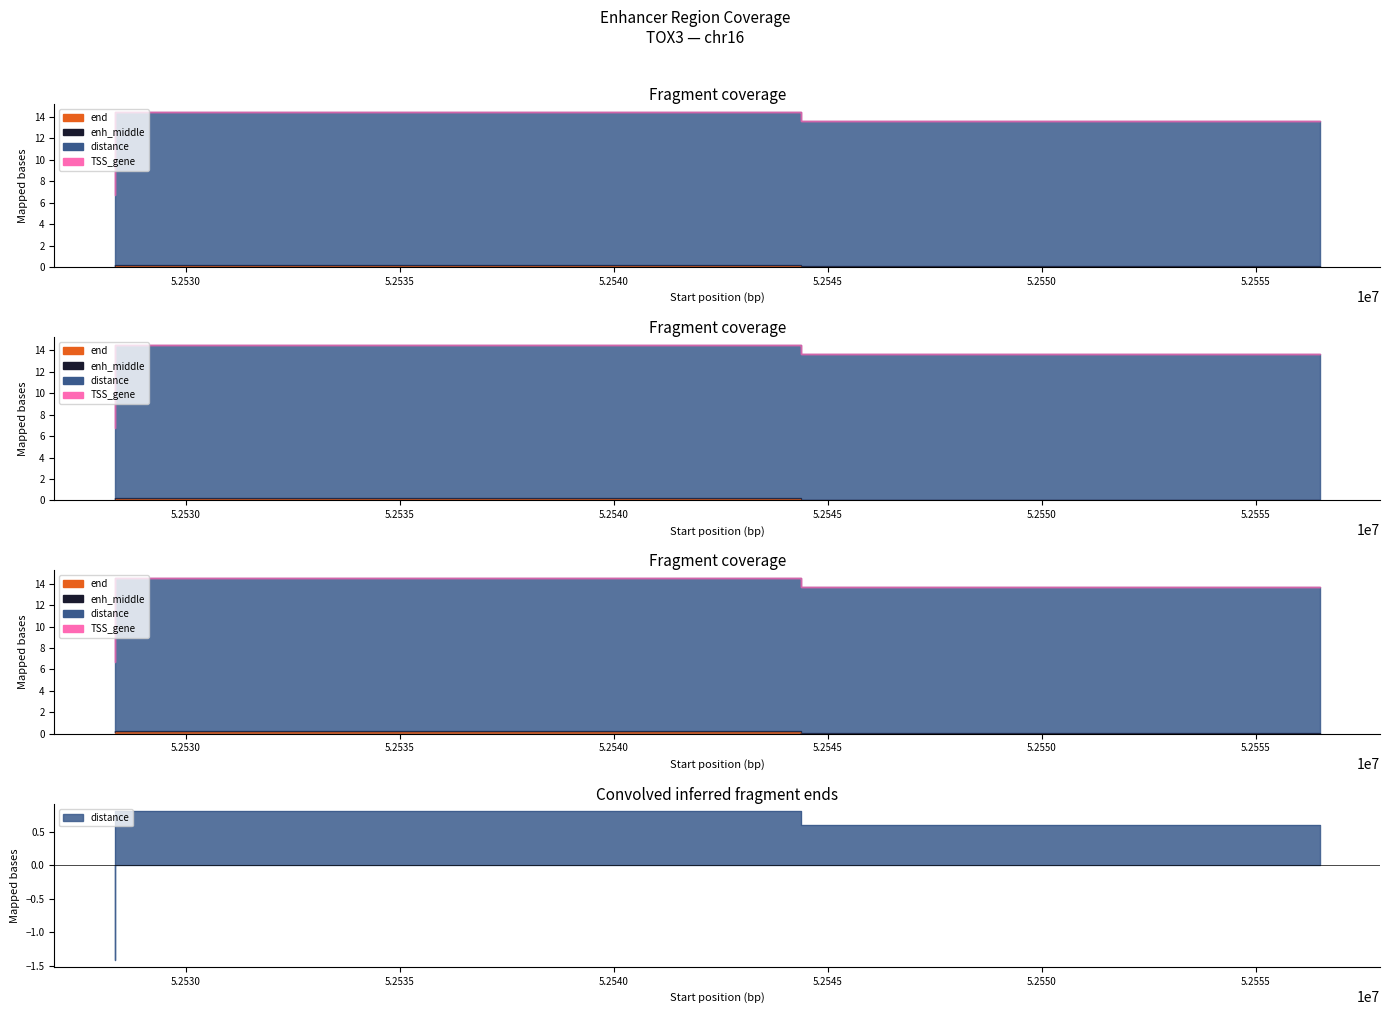

Which series has the largest range (max minus min)?

distance